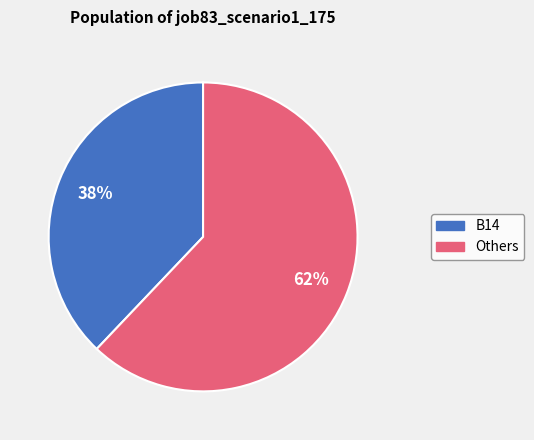

How many slices are in this pie chart?

2